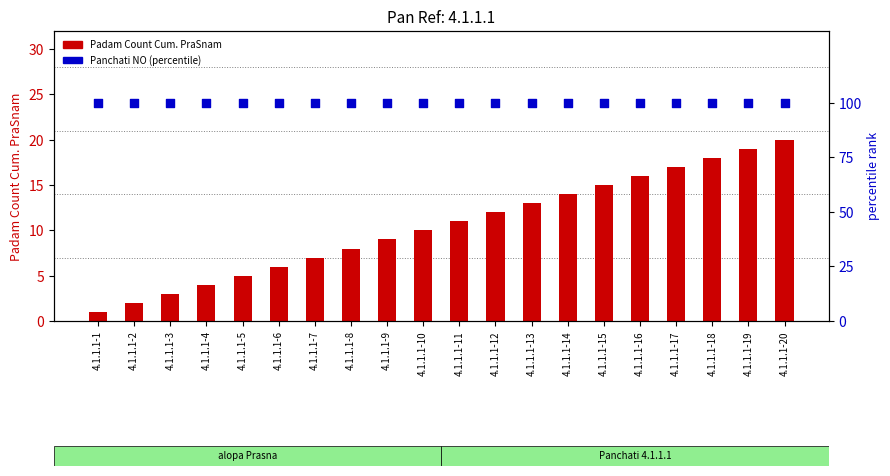

Which series reaches the maximum Y coordinate?

percentile rank within the sample